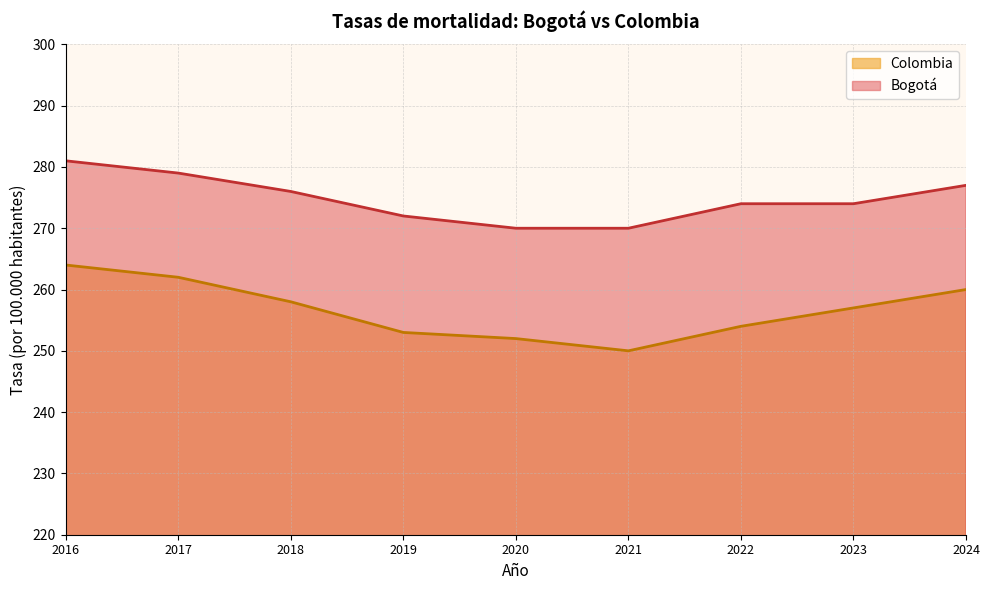

Does the chart display data point markers on the line(s)?

No